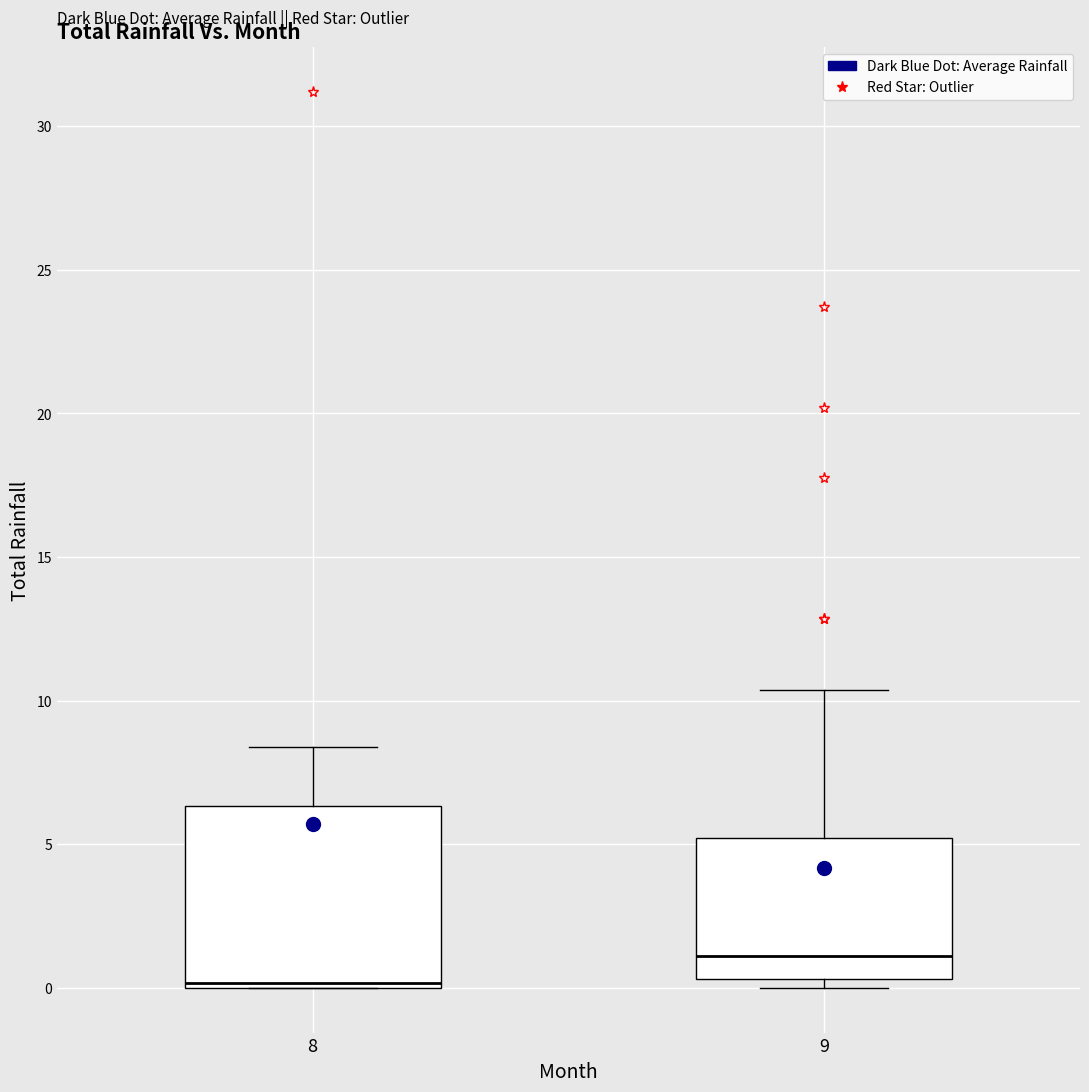

Reading left to right, transcribe this box plot: for each box, give where its median line is, the range the box spans, and where its two whiskers end, as read against the y-axis. The values are not printed on the chart, so give them approximately, as read against the axis.

8: median 0.0, box 0.0 to 6.5, whiskers 0.0 to 8.5
9: median 1.0, box 0.5 to 5.0, whiskers 0.0 to 10.5